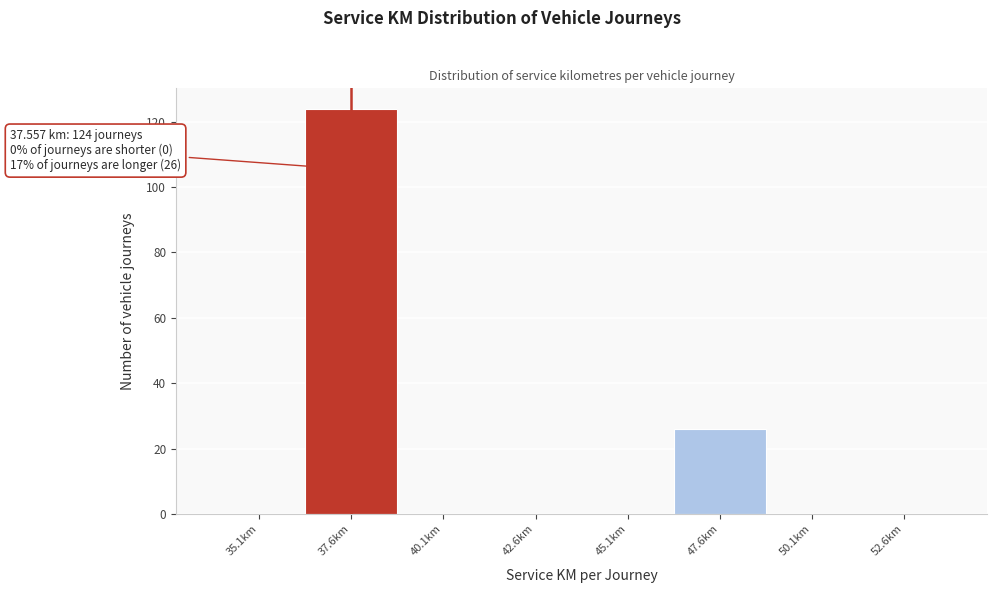

Reading right to left, transcribe all the data shown in this chart.

52.6km=0	50.1km=0	47.6km=26	45.1km=0	42.6km=0	40.1km=0	37.6km=124	35.1km=0